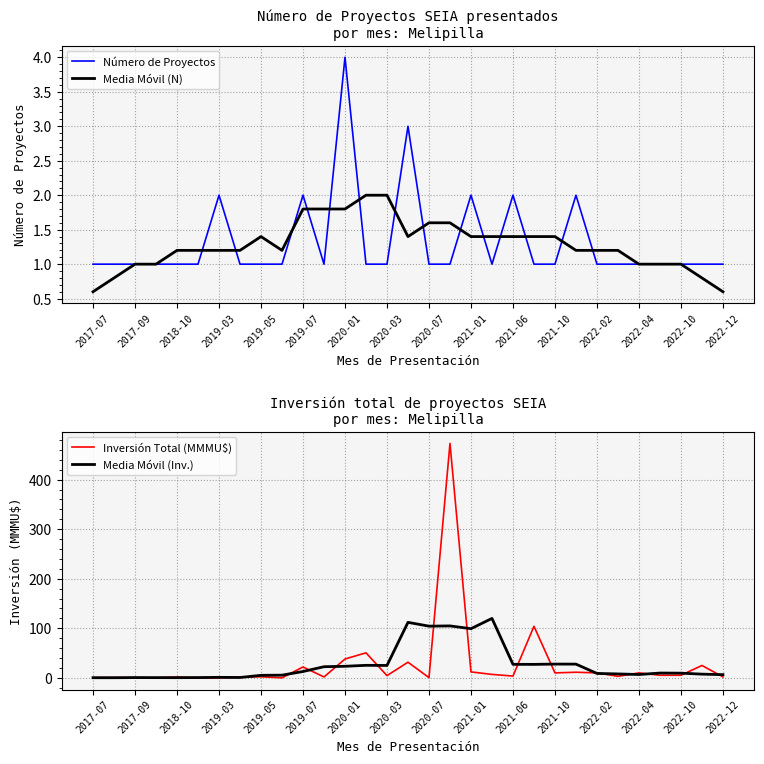

Is it true that Media Móvil (N) equals 2.7 at 2020-03?

False